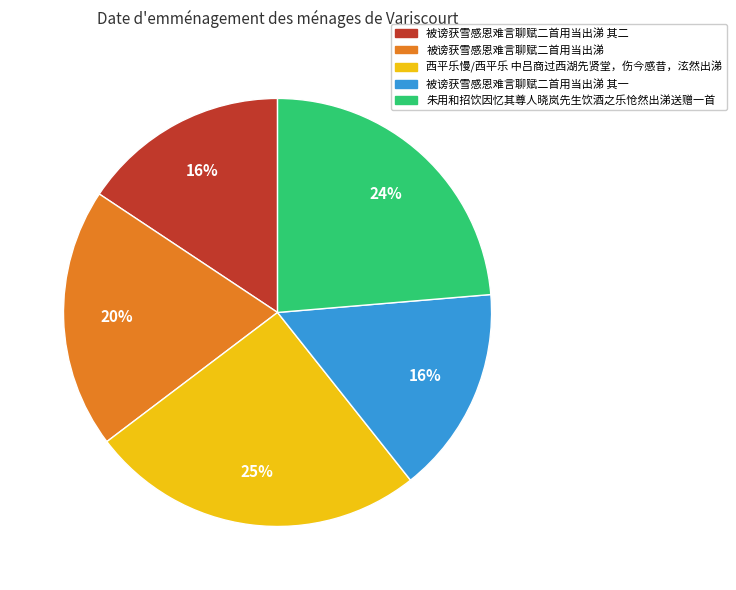

Count the number of slices in the pie.

5